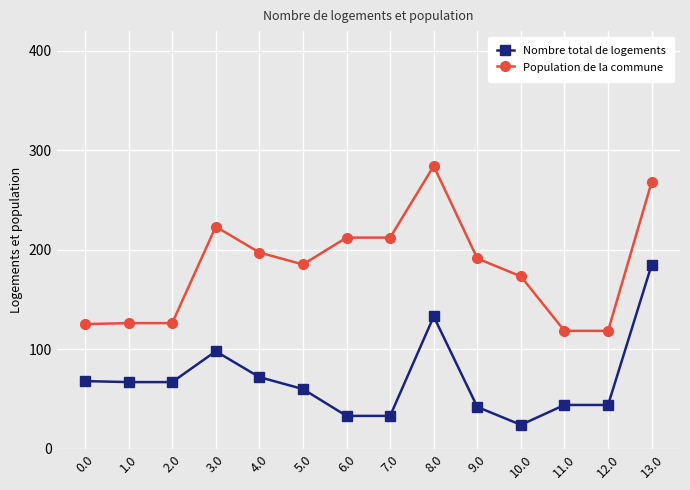

What is the approximate value of Nombre total de logements at 9.0?

42.0